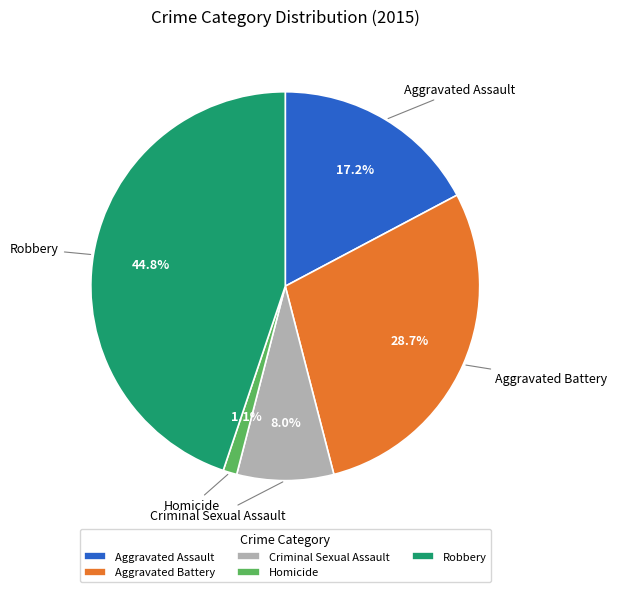

Which slice is the largest?

Robbery